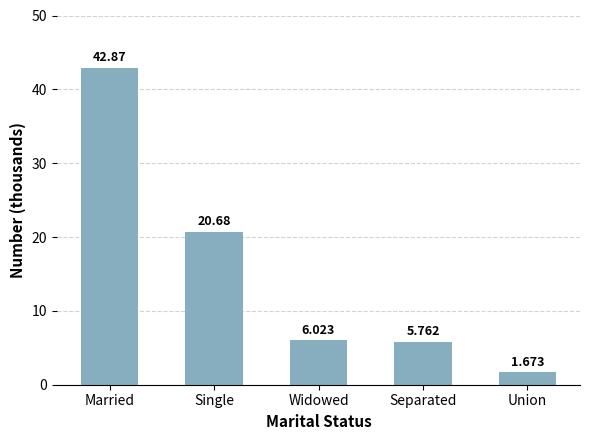

The chart shows a value of 12.3 at Single. True or false?

False